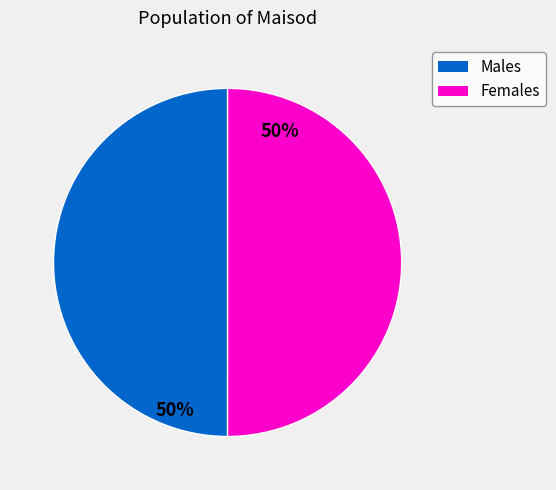

Is the sum of Males and Females greater than half?

Yes